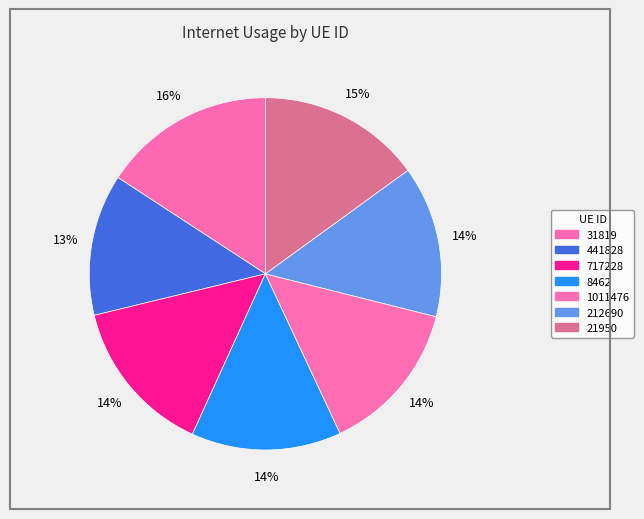

How many segments does this pie chart have?

7